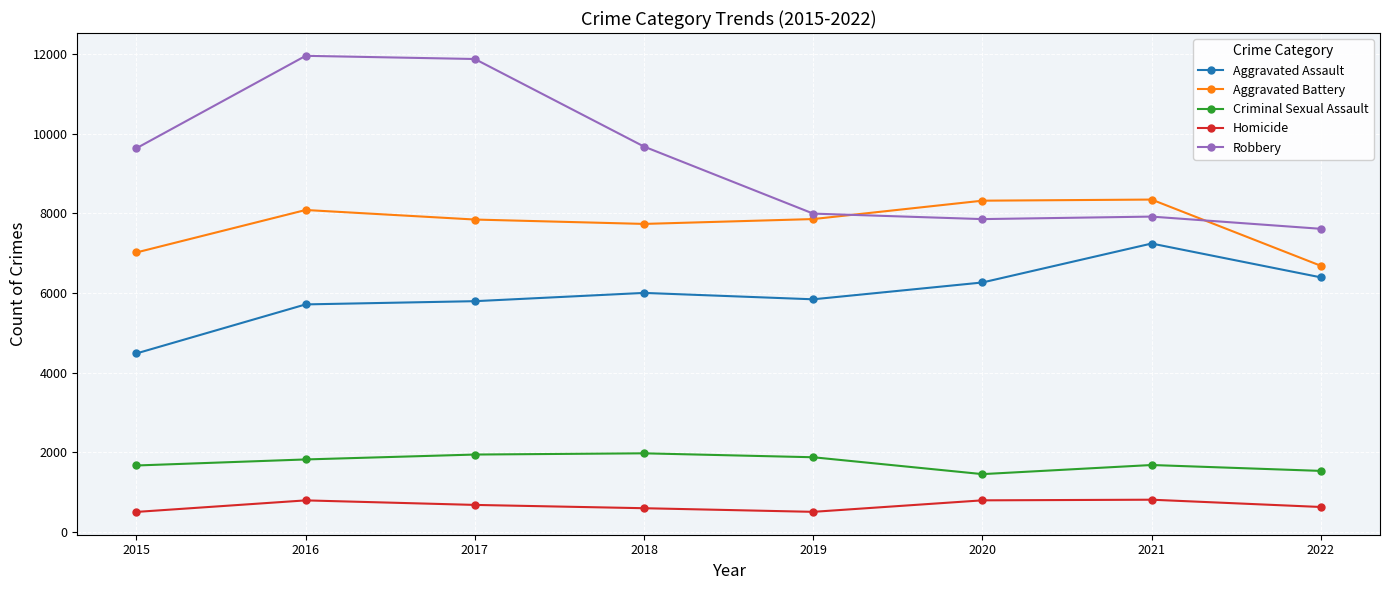

True or false: Homicide and Aggravated Battery intersect in this chart.

False